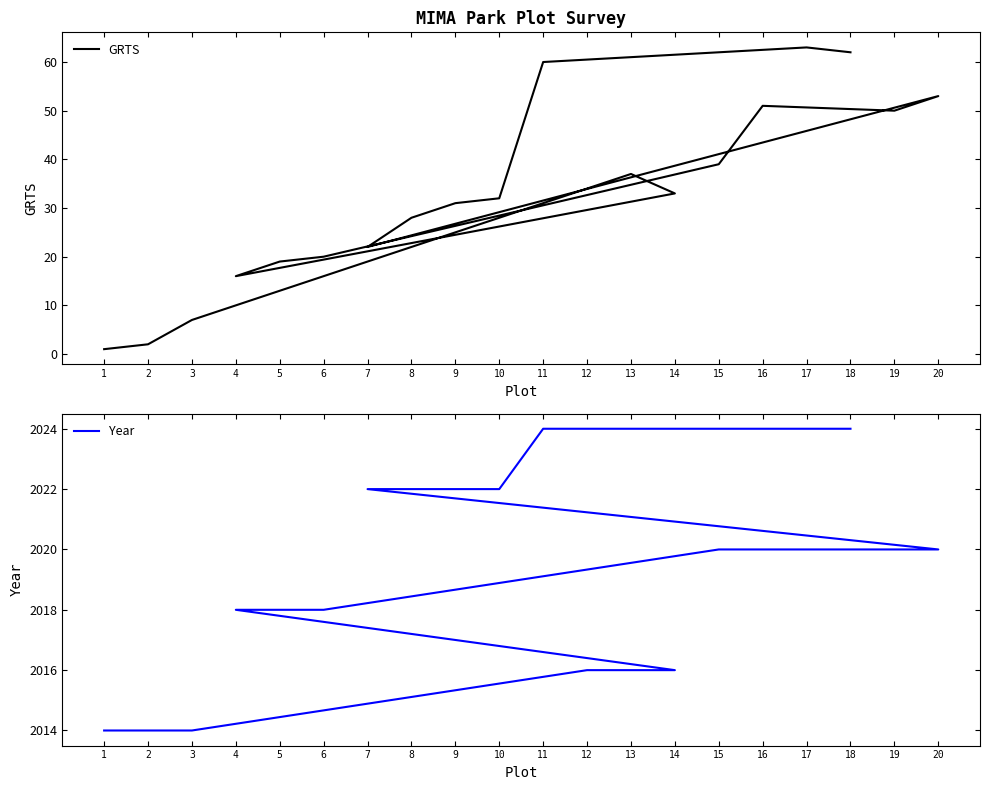

Which series has the largest range (max minus min)?

GRTS